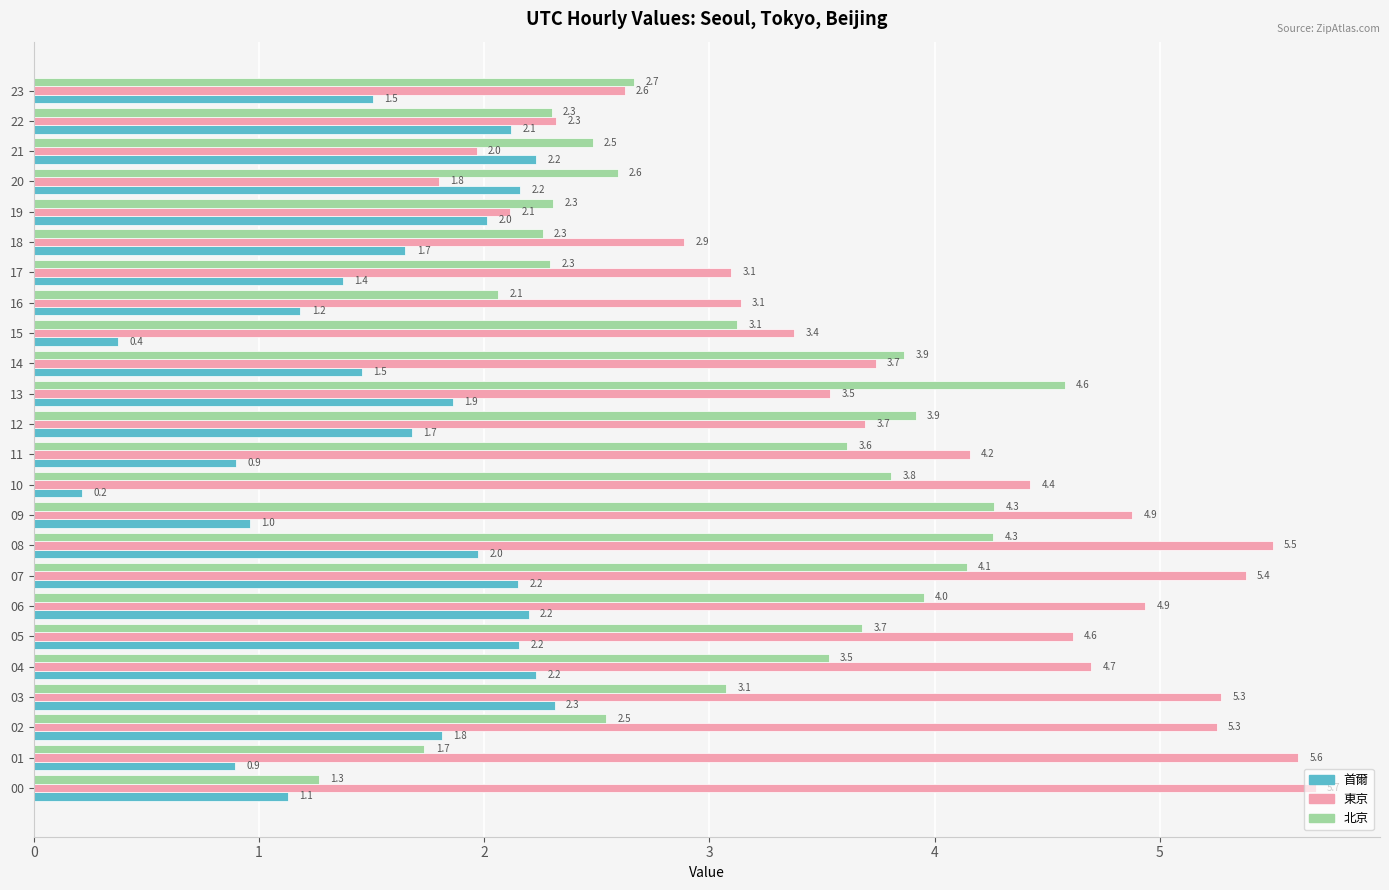

At which label does 北京 reach its minimum?

00